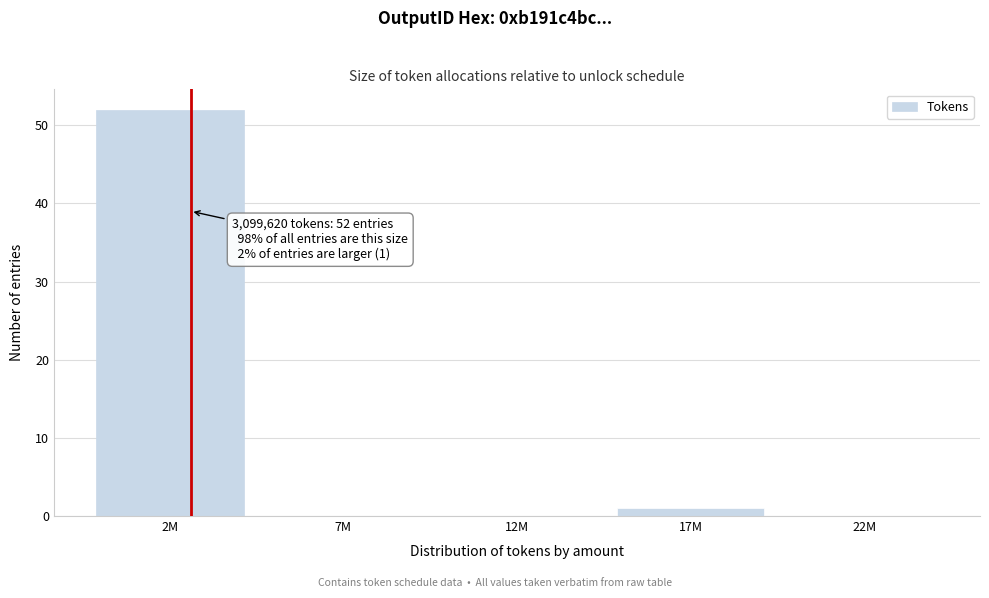

Reading left to right, extract all data points from this chart.

2M=52	7M=0	12M=0	17M=1	22M=0